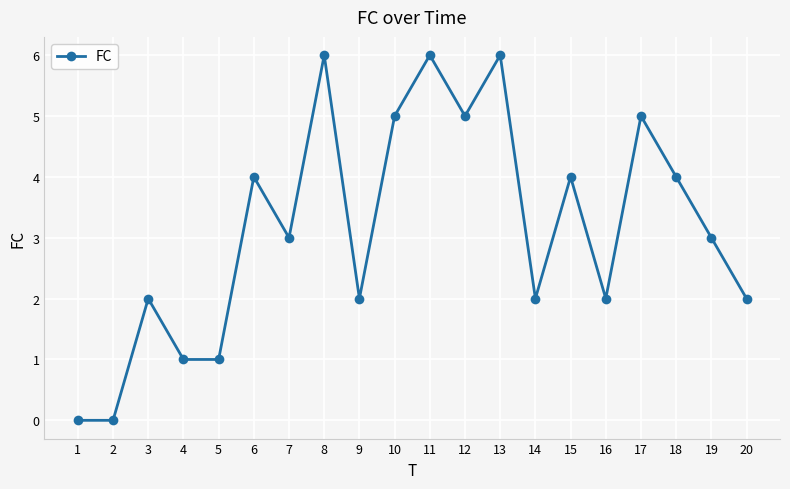

Approximately how many times larger is the value at 15 compared to 6?

1.0